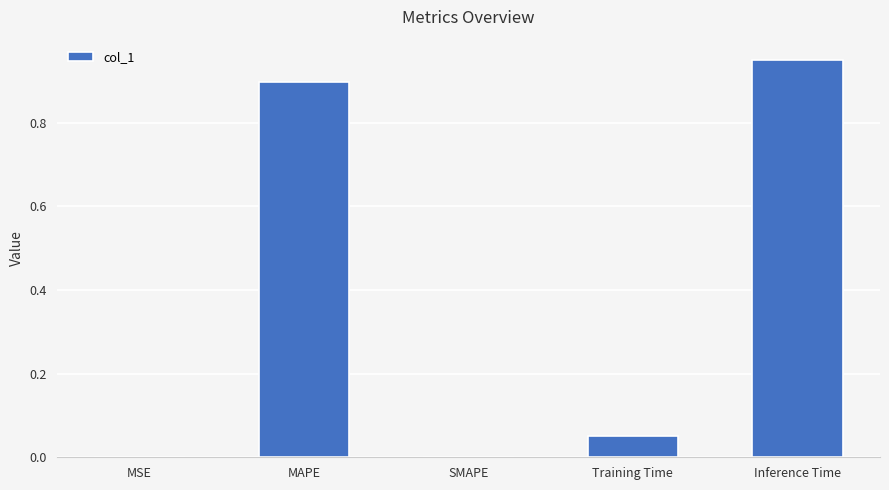

Which category has the highest value across all series?

Inference Time